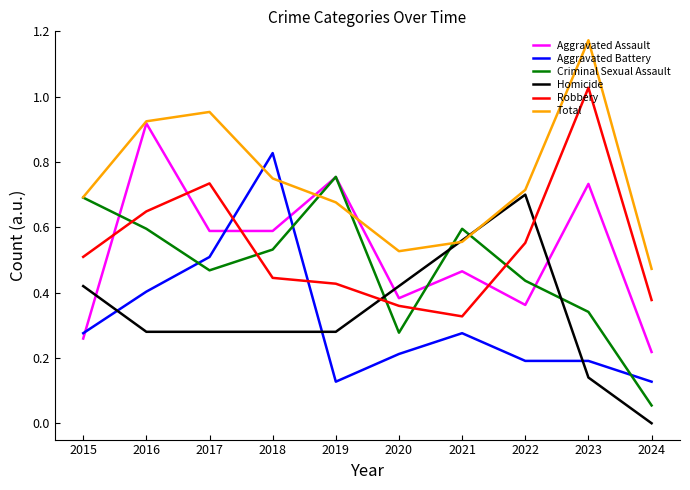

What are all the series names shown in the legend?

Aggravated Assault, Aggravated Battery, Criminal Sexual Assault, Homicide, Robbery, Total